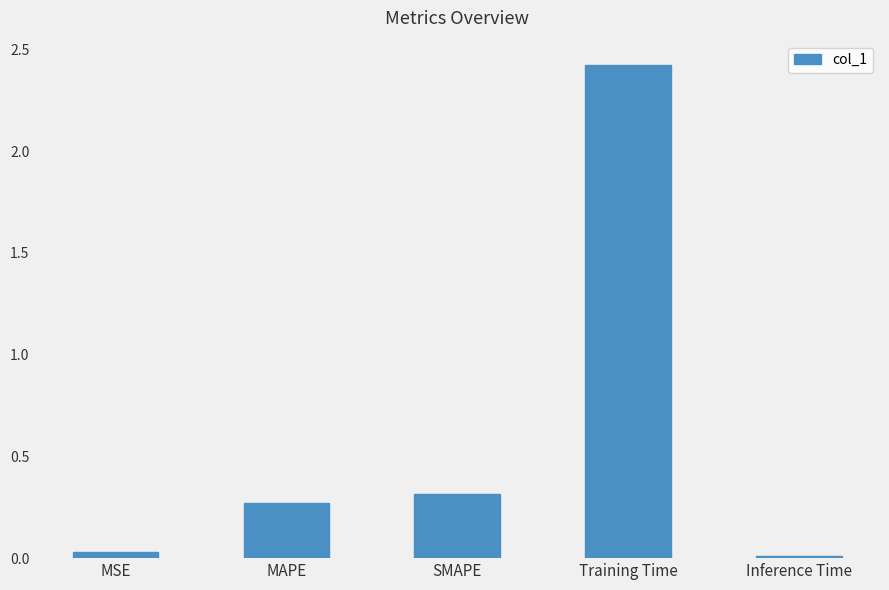

Where is the data nearest to the value 1?

SMAPE